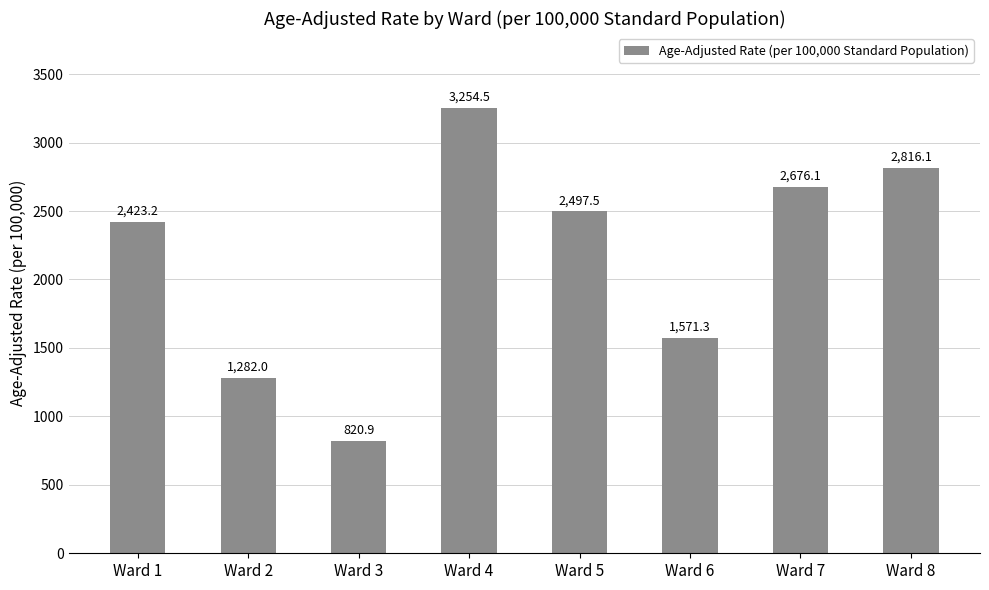

What is the ratio of the value at Ward 7 to the value at Ward 2?

2.1